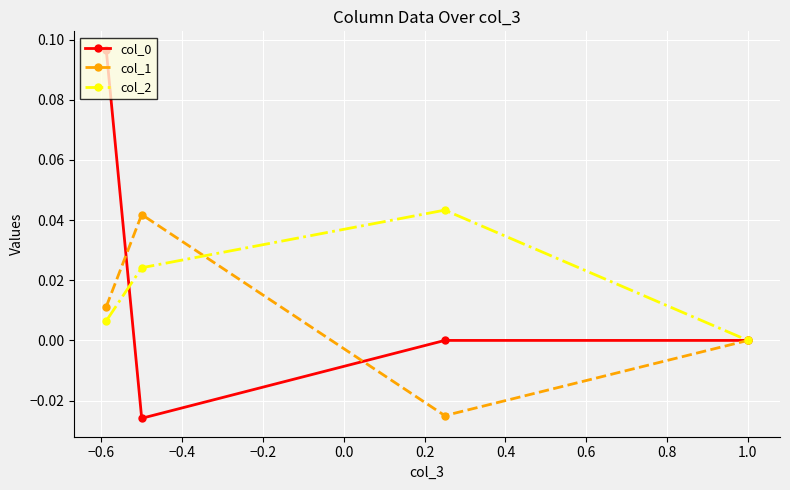

True or false: col_1 has more than 2 points higher than both neighbors.

False